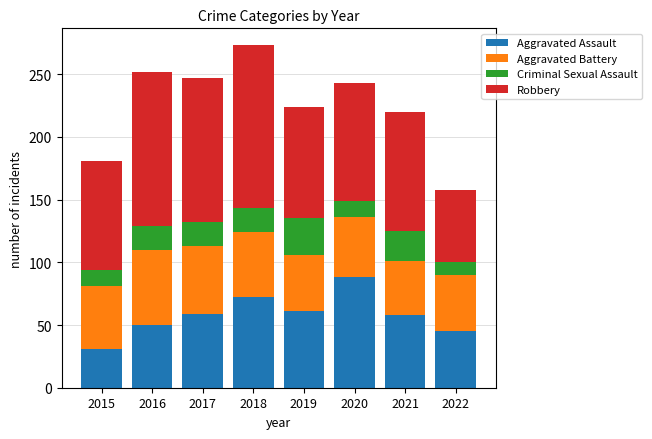

Which category has the lowest value in the Aggravated Assault series?

2015